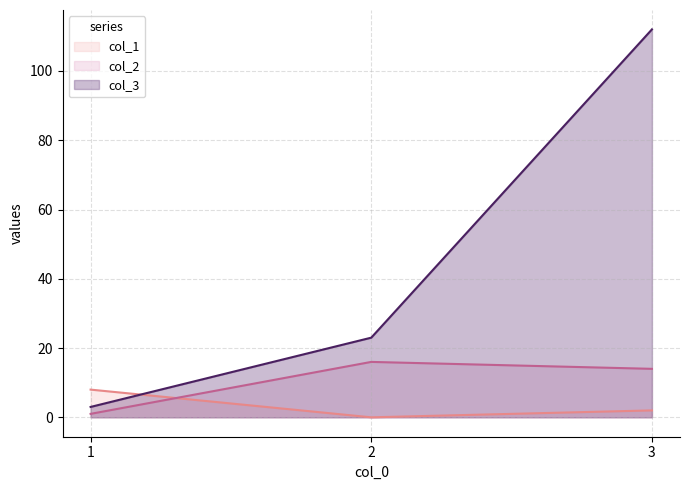

Which series has the widest spread of values?

col_3